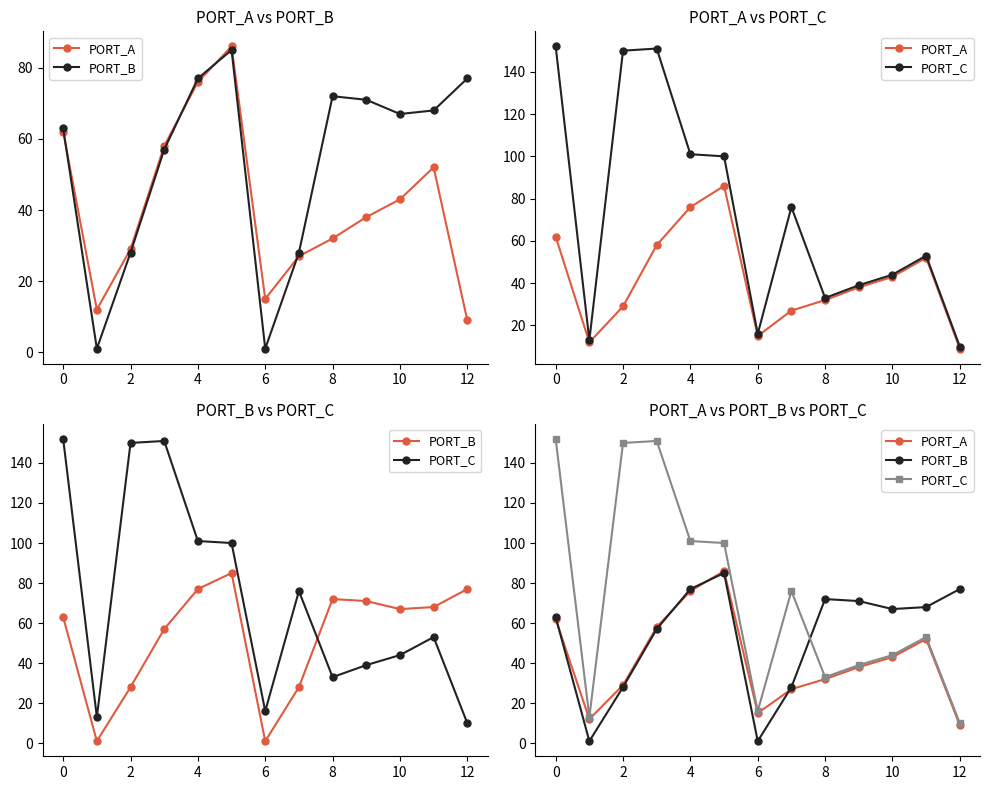

What are all the series names shown in the legend?

PORT_A, PORT_B, PORT_C